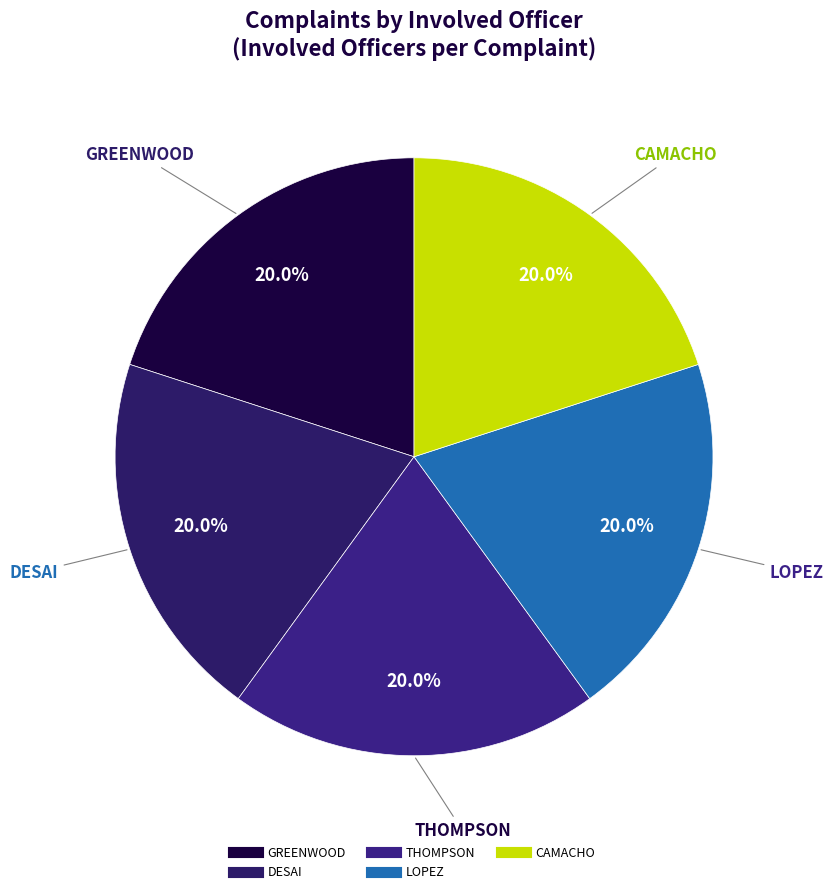

Is the sum of THOMPSON and GREENWOOD greater than half?

No